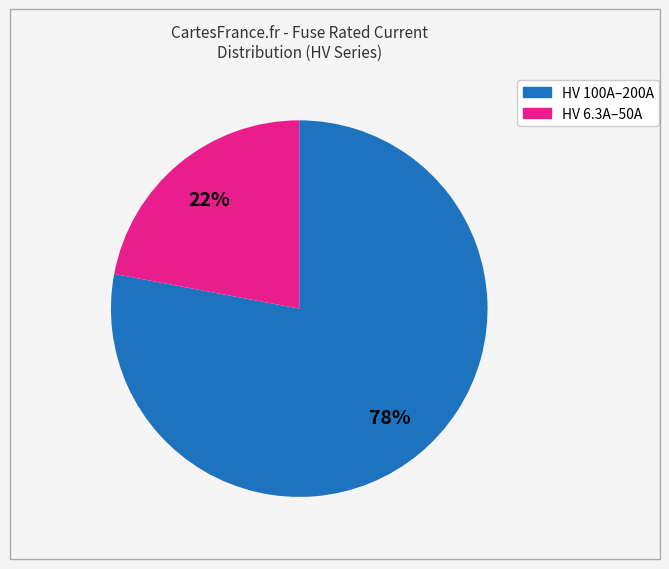

To the nearest percent, what is the difference between the largest and smallest slice percentages?

56%